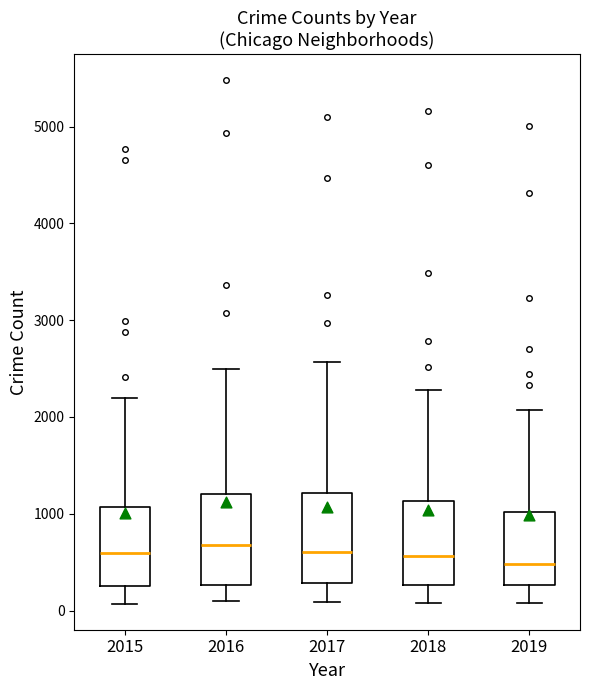

Reading left to right, transcribe this box plot: for each box, give where its median line is, the range the box spans, and where its two whiskers end, as read against the y-axis. The values are not printed on the chart, so give them approximately, as read against the axis.

2015: median 600, box 300 to 1100, whiskers 100 to 2200
2016: median 700, box 300 to 1200, whiskers 100 to 2500
2017: median 600, box 300 to 1200, whiskers 100 to 2600
2018: median 600, box 300 to 1100, whiskers 100 to 2300
2019: median 500, box 300 to 1000, whiskers 100 to 2100